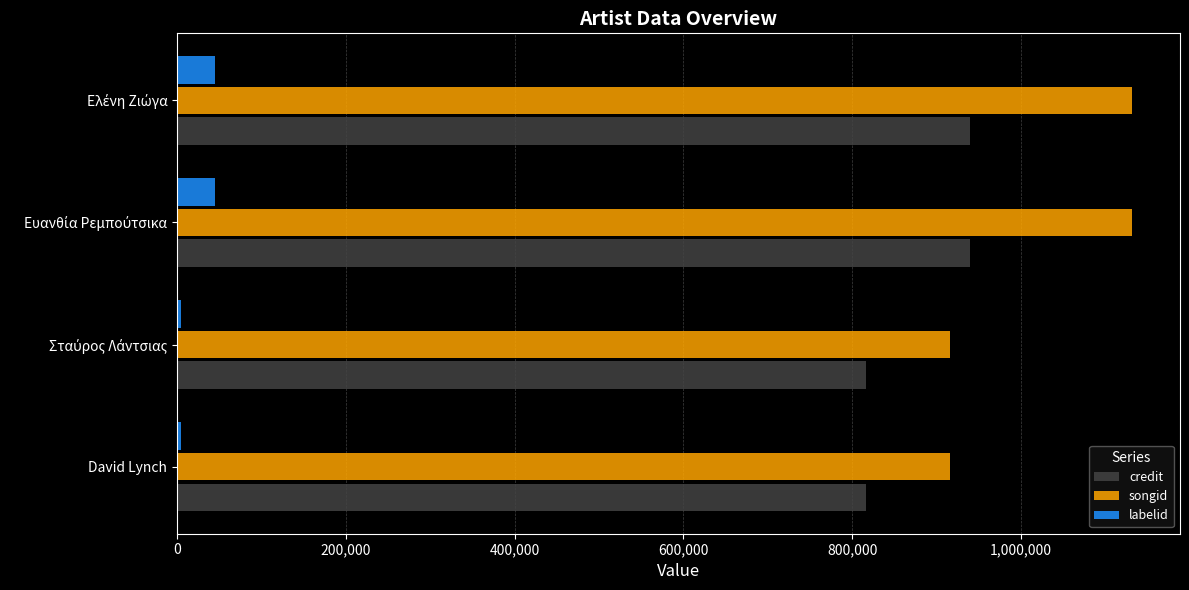

What is the difference between the maximum and second lowest values in the labelid series?

39931